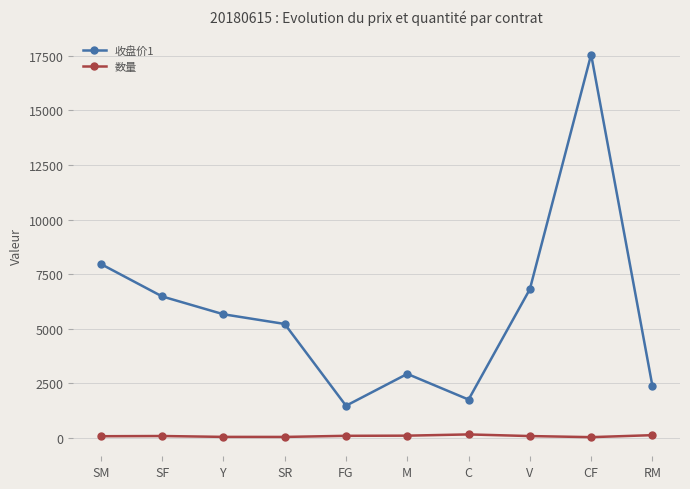

What is the maximum value shown in the chart?

17550